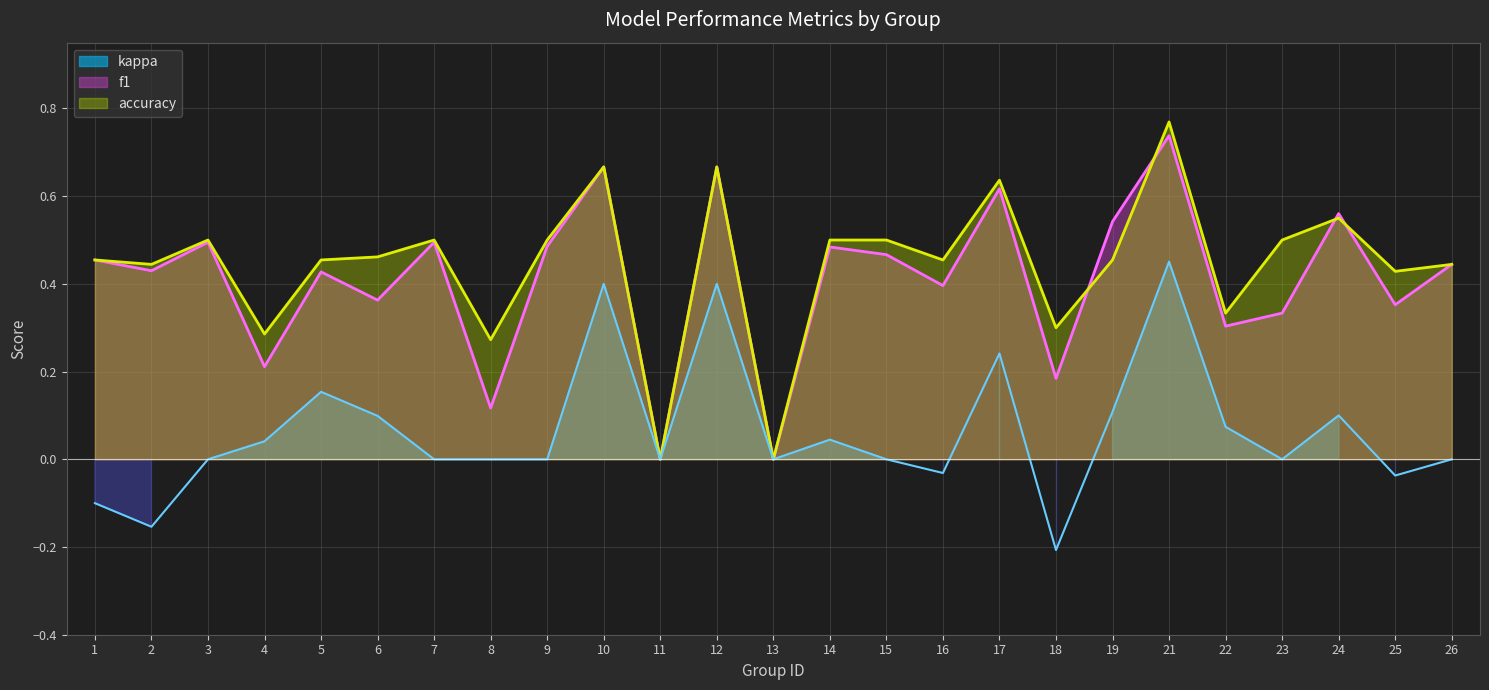

List the labels in order of f1 value, smallest first.

11, 13, 8, 18, 4, 22, 23, 25, 6, 16, 5, 2, 26, 1, 15, 14, 9, 3, 7, 19, 24, 17, 10, 12, 21